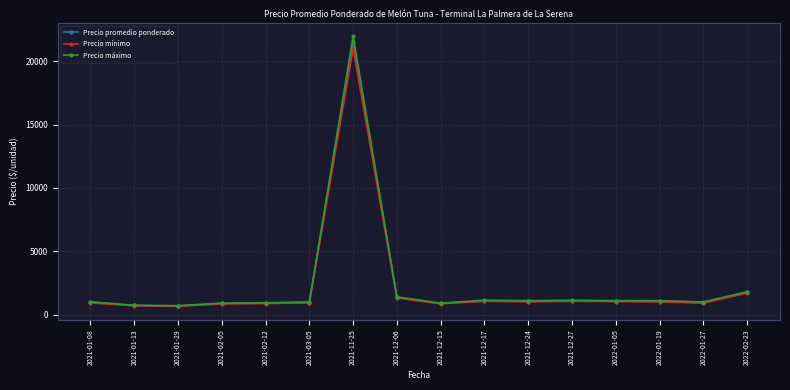

Where is Precio promedio ponderado nearest to the value 11087?

2022-02-23